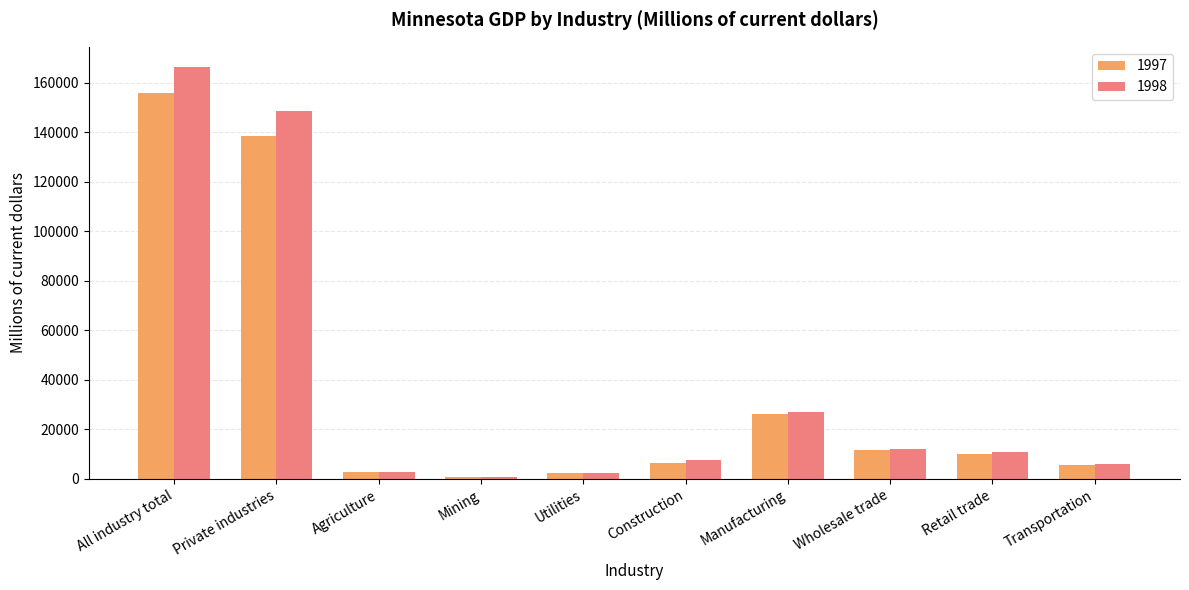

What is the maximum value for 1998?

166292.7